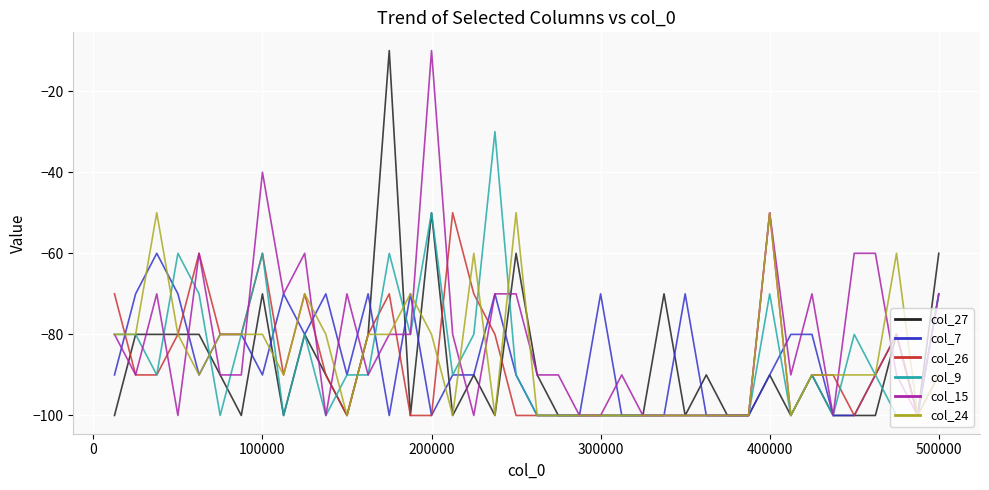

What is the minimum value for col_7?

-100.0